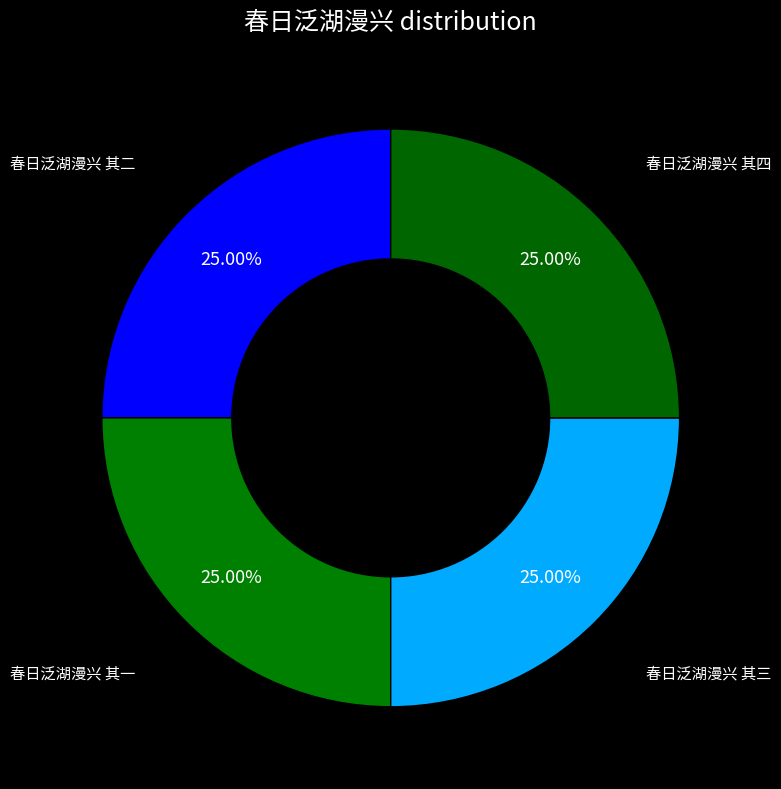

True or false: 春日泛湖漫兴 其一 accounts for 25% of the total.

True